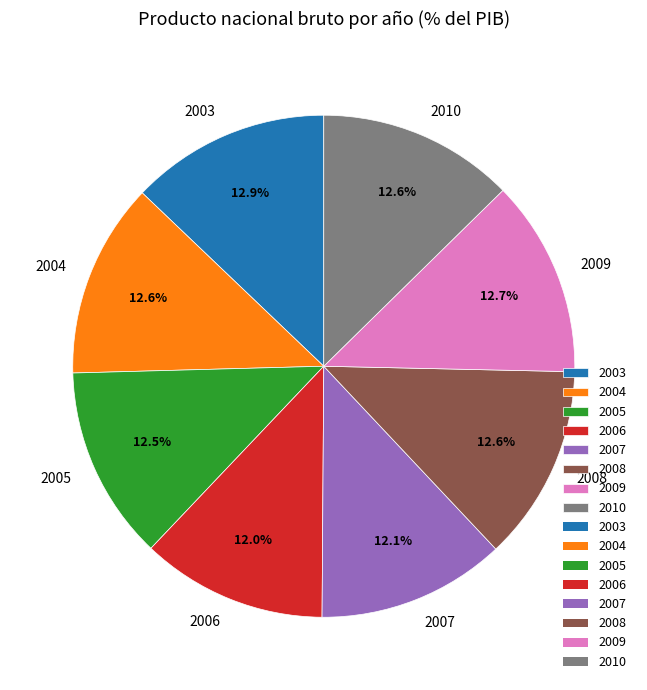

Between 2003 and 2006, which is larger?

2003